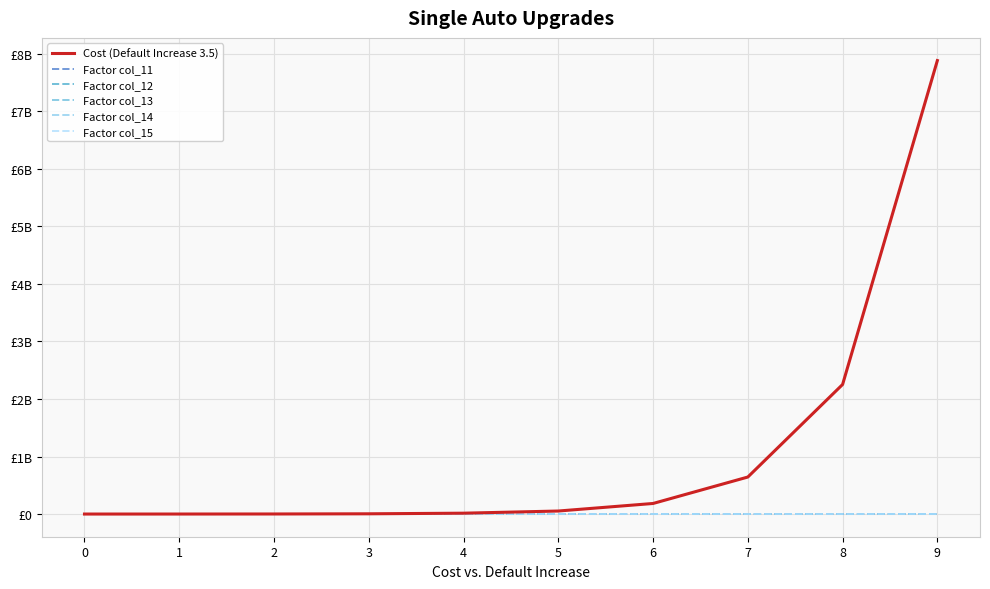

Which series has the largest total across all categories?

Cost (Default Increase 3.5)